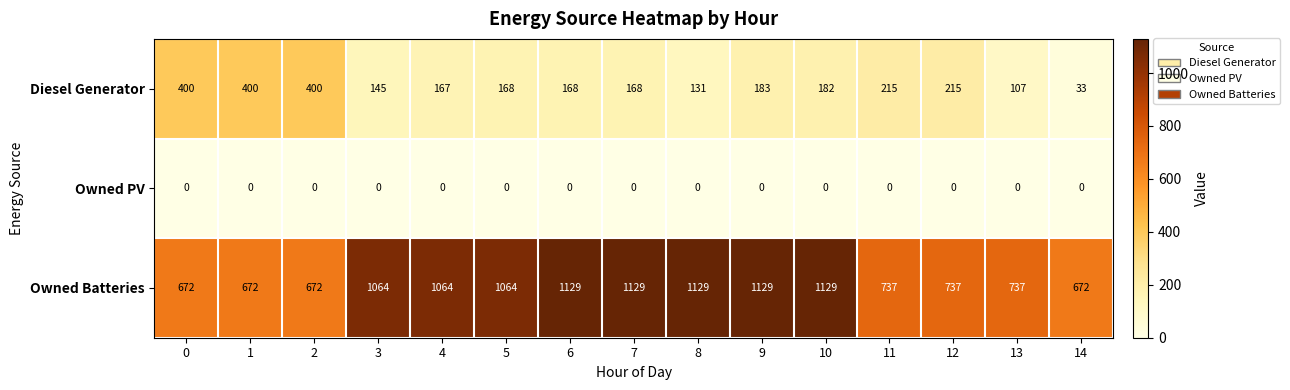

Which series has the widest spread of values?

Owned Batteries